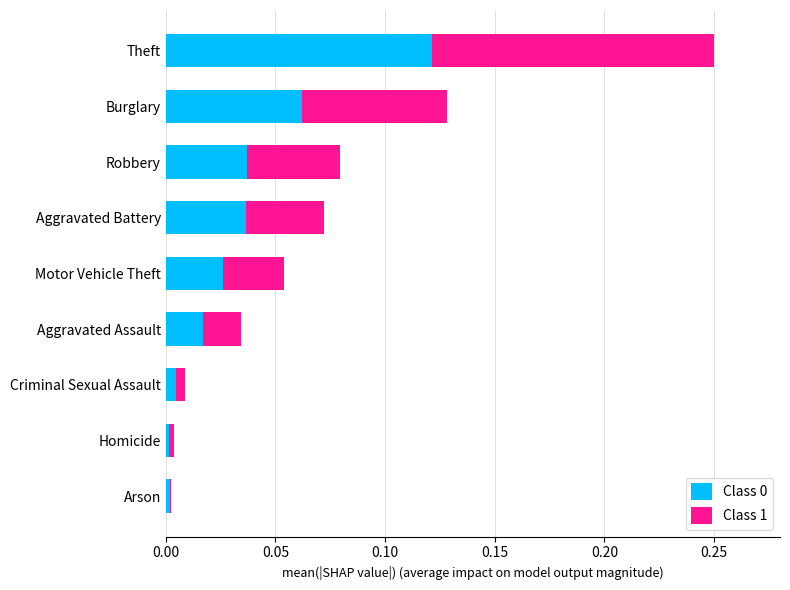

What is the sum of all Class 0 values?

0.3